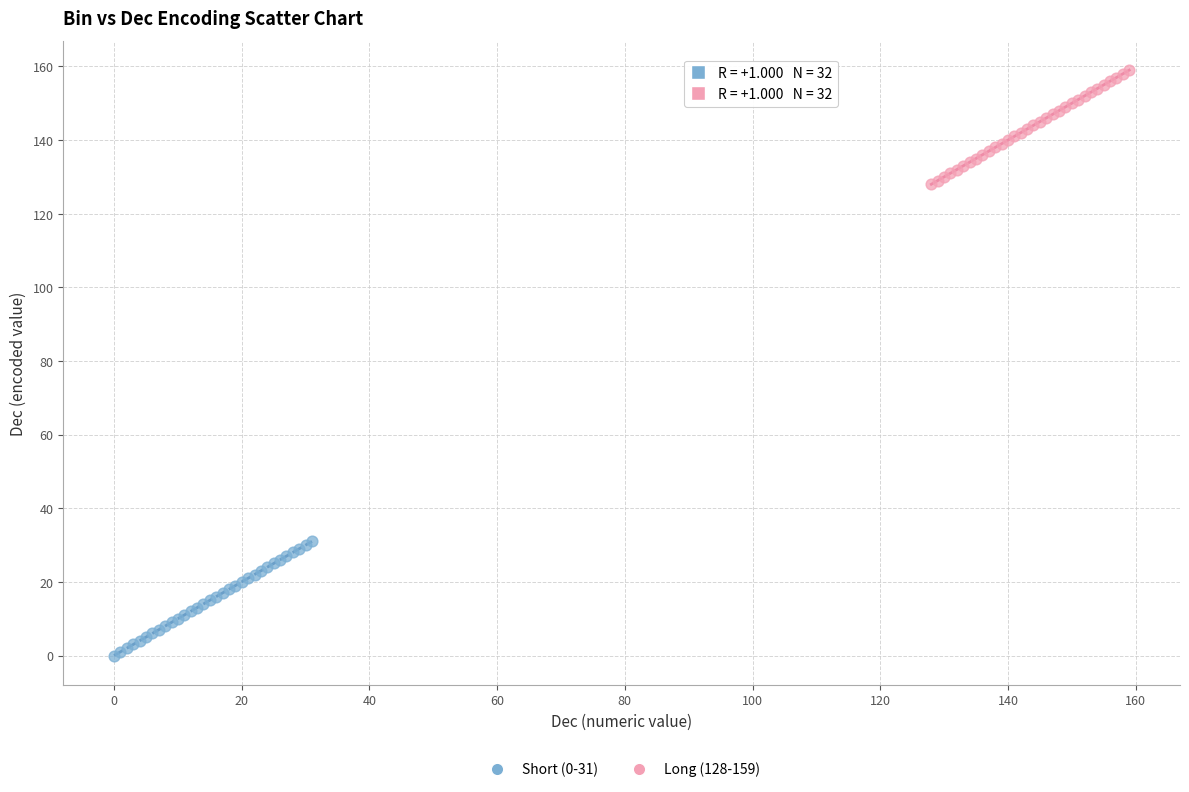

Which series contains the highest Y value?

Long (128-159)